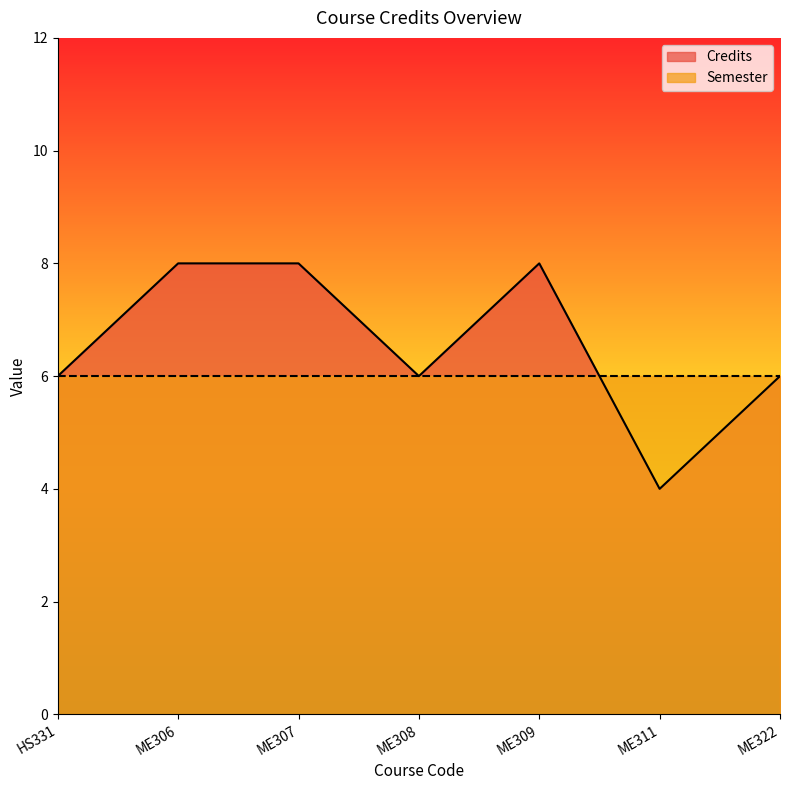

Reading left to right, what are all the values shown in this chart?

6	8	8	6	8	4	6